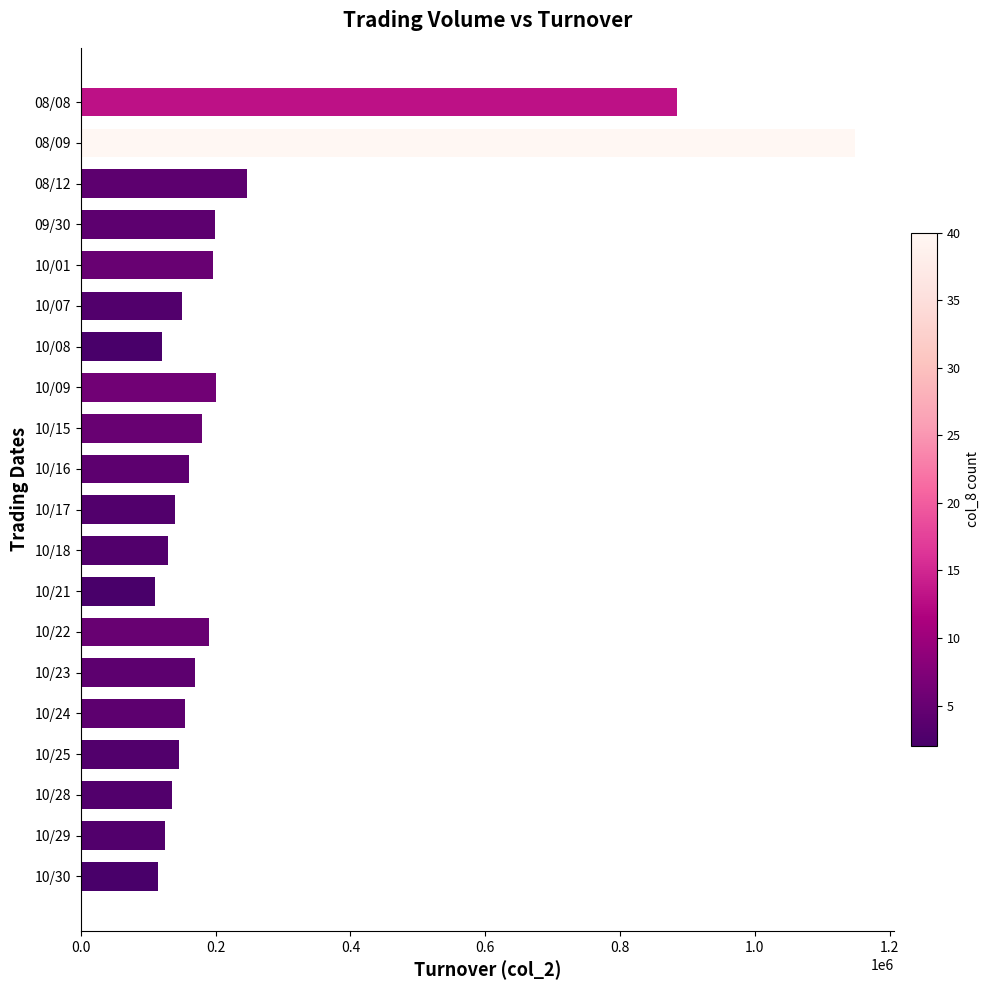

Does the chart contain stacked bars?

No